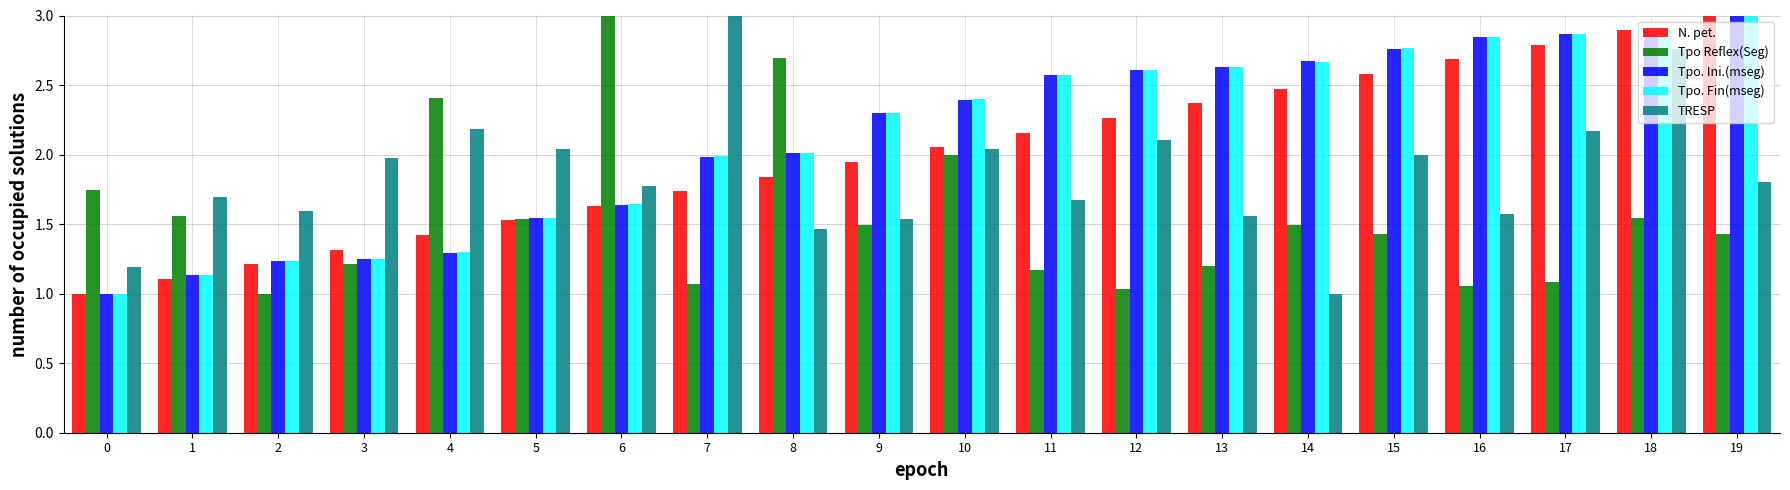

The value of Tpo. Fin(mseg) at 14 is 2.7. True or false?

True